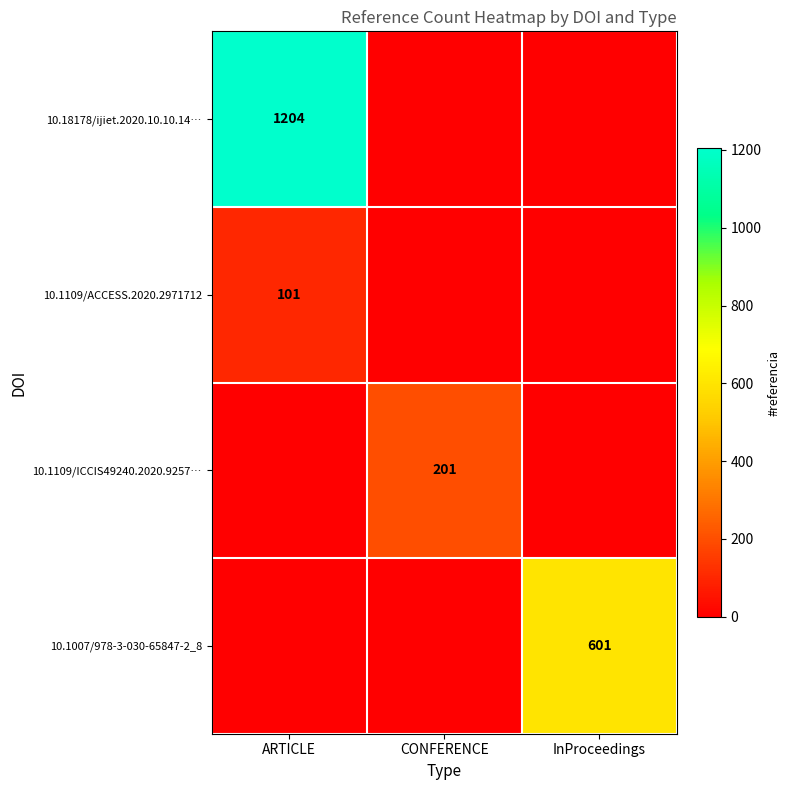

The value of 10.1109/ACCESS.2020.2971712 at ARTICLE is 66. True or false?

False